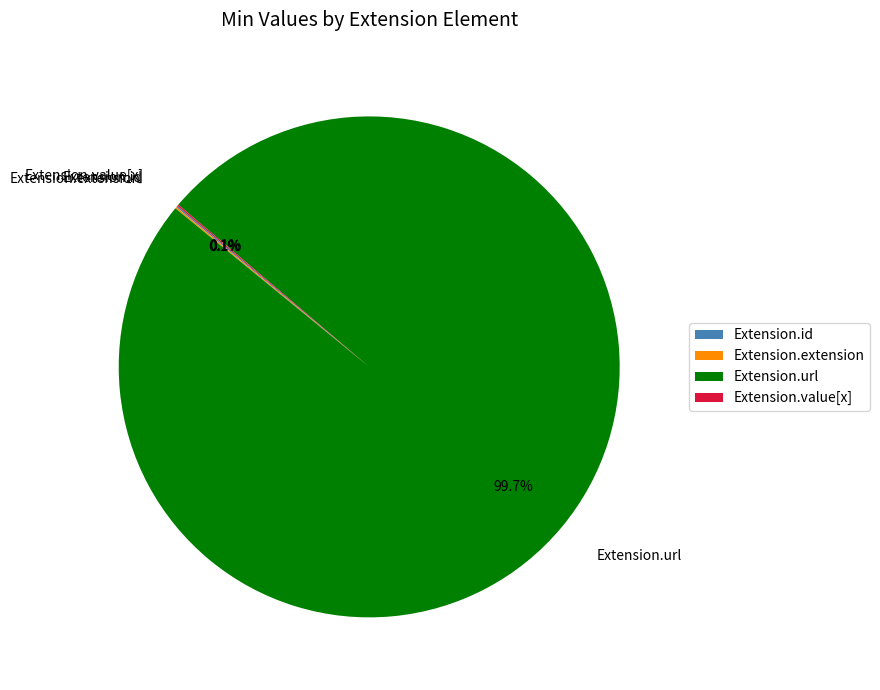

Which category has the biggest portion of the pie?

Extension.url